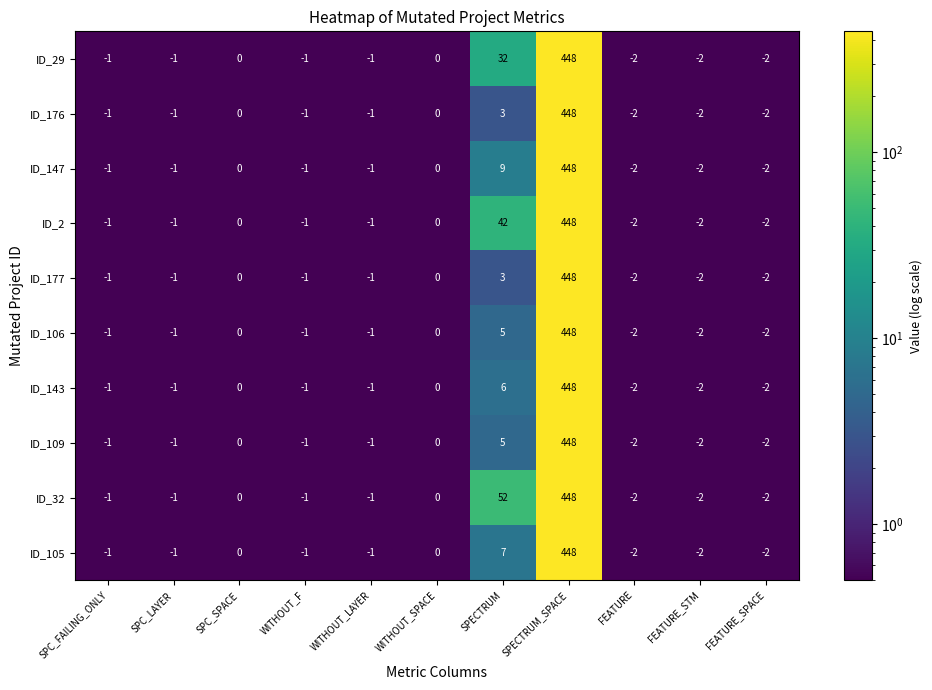

Is it true that ID_147 equals 0 at WITHOUT_LAYER?

False